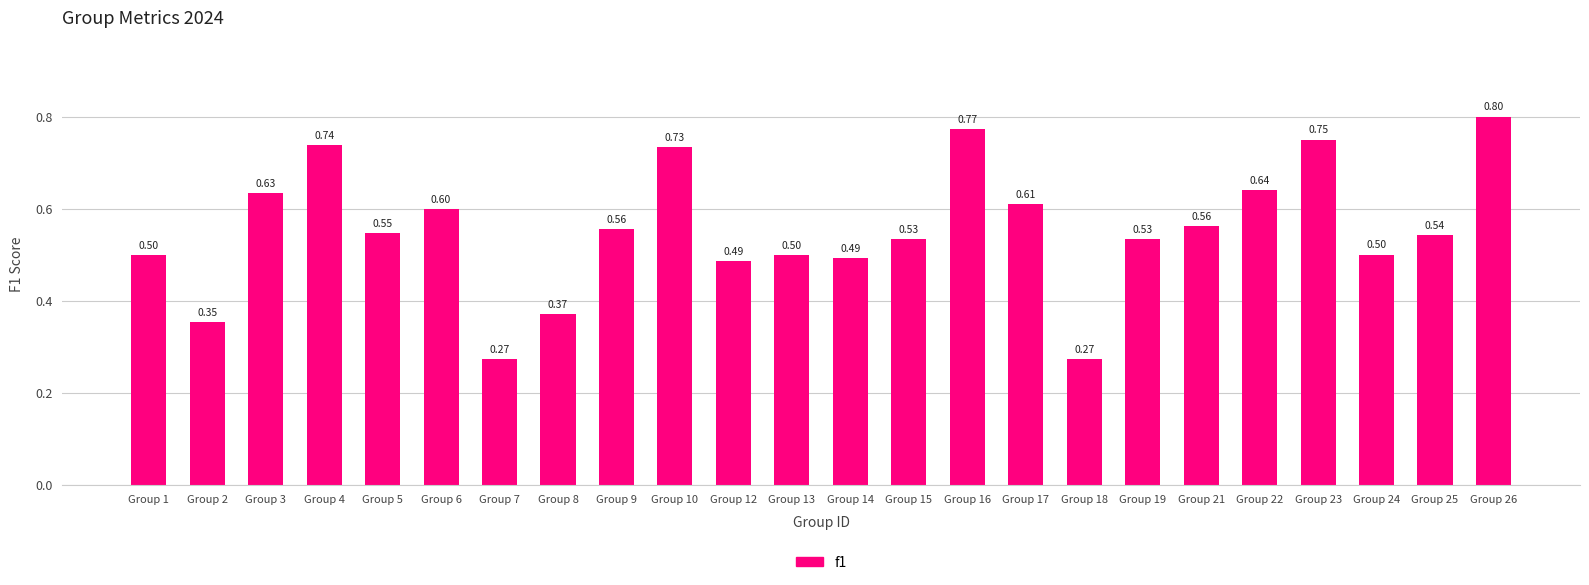

Between Group 16 and Group 9, which is larger?

Group 16